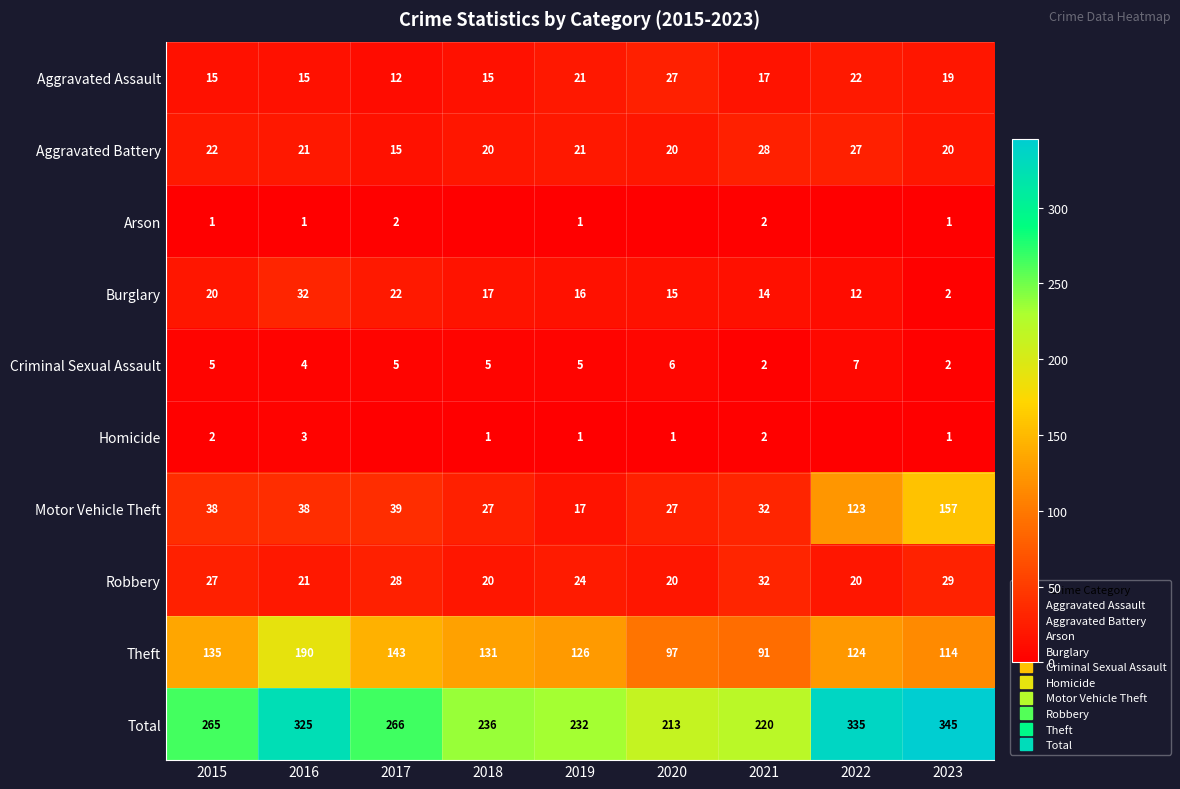

At which category is the sum across all series the highest?

2023